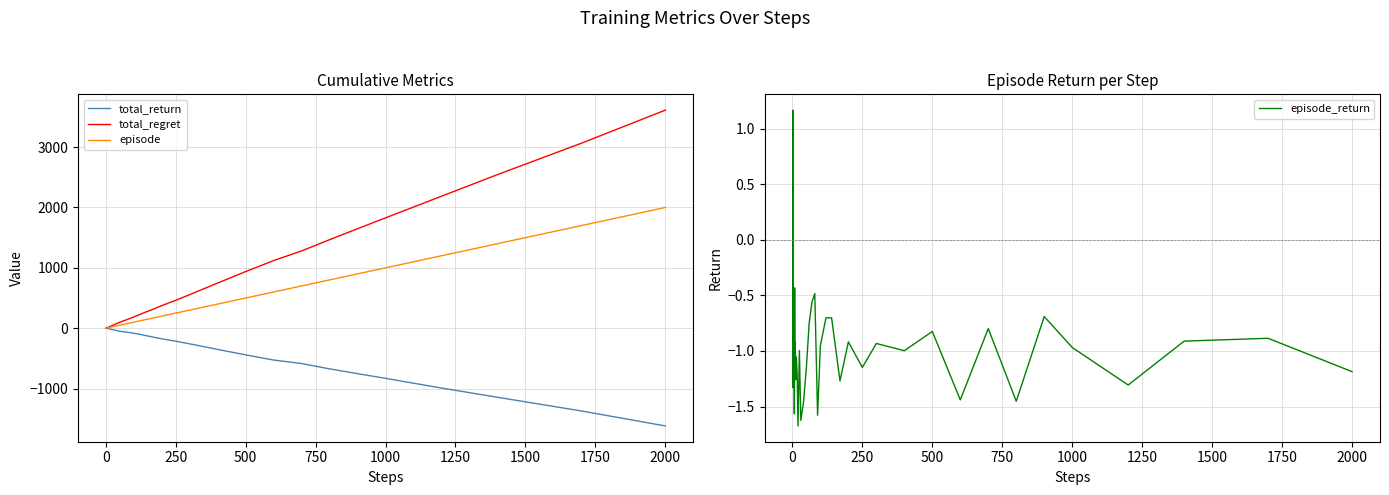

At which label does total_regret reach its peak?

2000